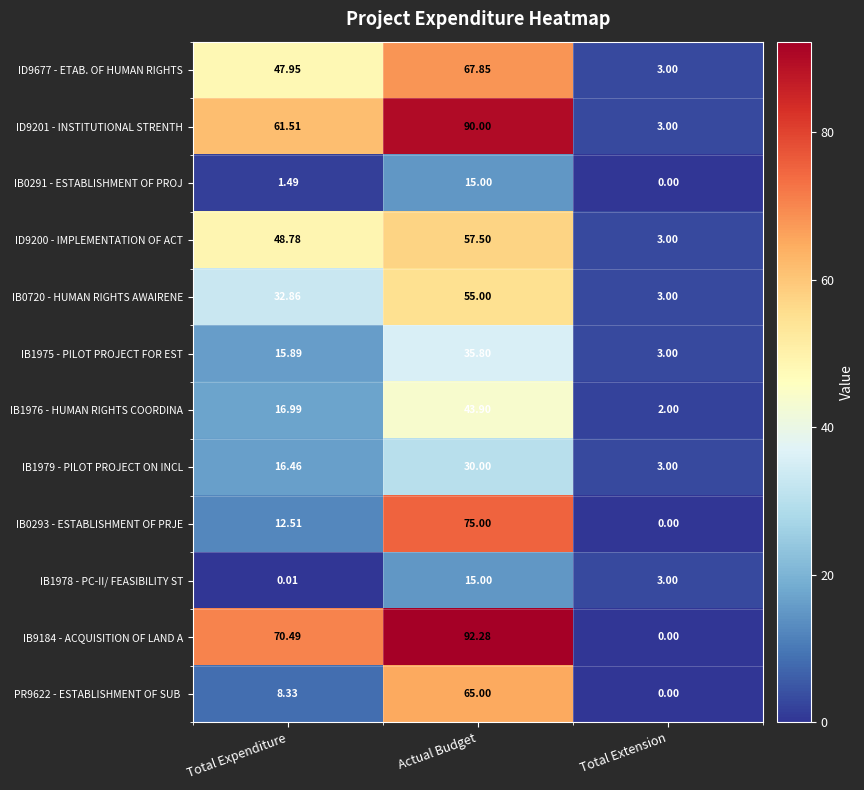

Which series has the largest total across all categories?

IB9184 - ACQUISITION OF LAND A